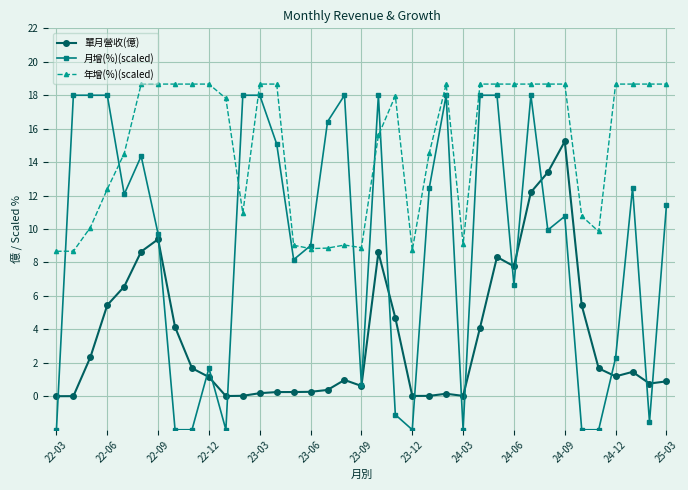

True or false: 月增(%)(scaled) and 年增(%)(scaled) intersect in this chart.

True